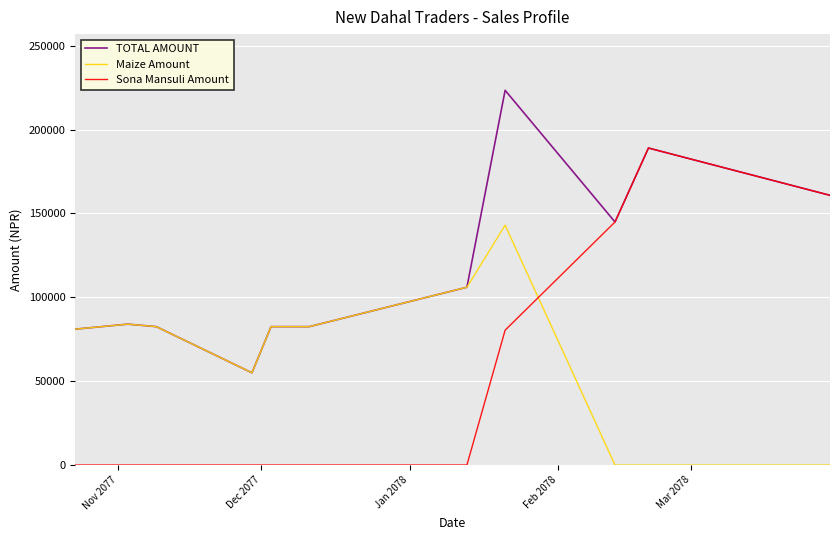

Does the chart display data point markers on the line(s)?

No